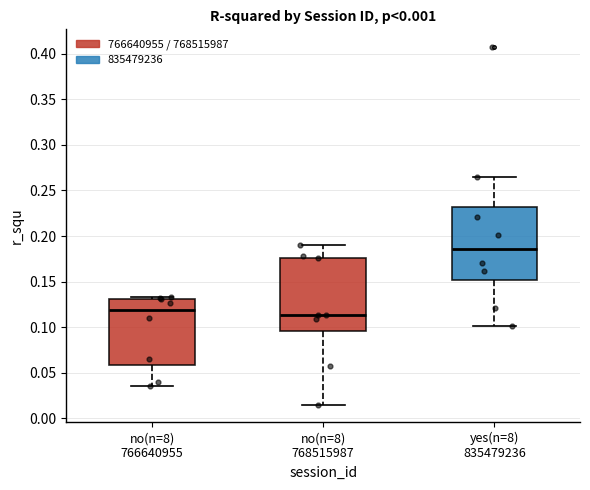

Reading left to right, transcribe this box plot: for each box, give where its median line is, the range the box spans, and where its two whiskers end, as read against the y-axis. The values are not printed on the chart, so give them approximately, as read against the axis.

no(n=8) 766640955: median 0.120, box 0.060 to 0.130, whiskers 0.035 to 0.135
no(n=8) 768515987: median 0.115, box 0.095 to 0.175, whiskers 0.015 to 0.190
yes(n=8) 835479236: median 0.185, box 0.150 to 0.230, whiskers 0.100 to 0.265